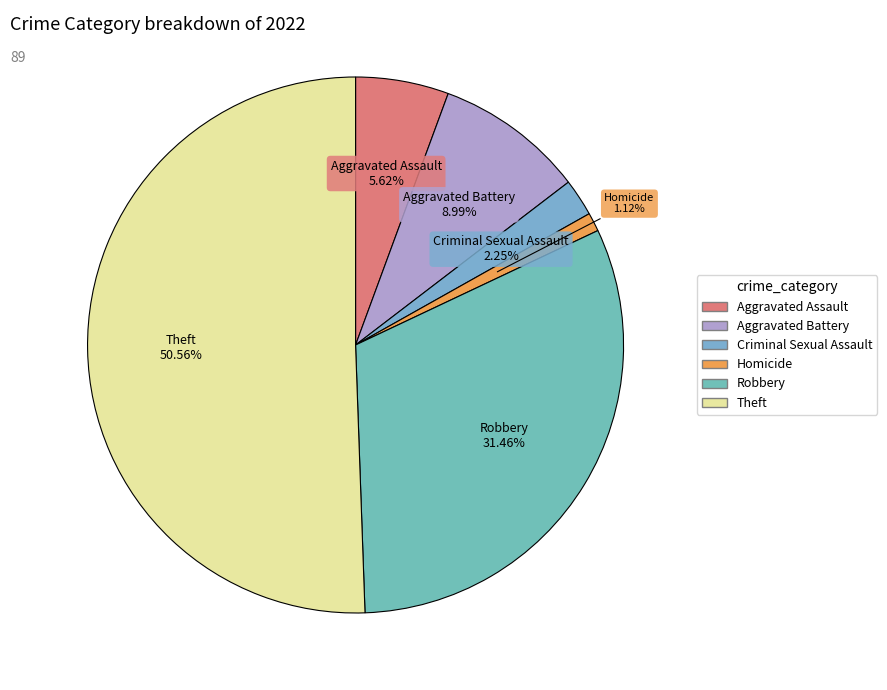

Combined, do Aggravated Assault and Aggravated Battery account for over 50%?

No